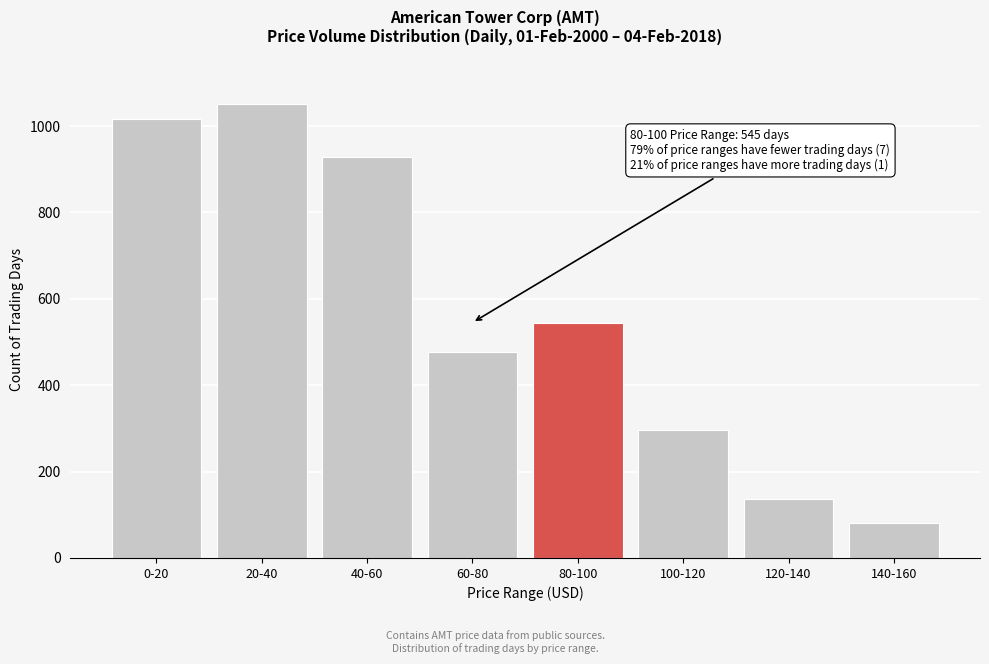

Reading left to right, transcribe all the data shown in this chart.

0-20=1016	20-40=1051	40-60=929	60-80=477	80-100=545	100-120=296	120-140=137	140-160=80